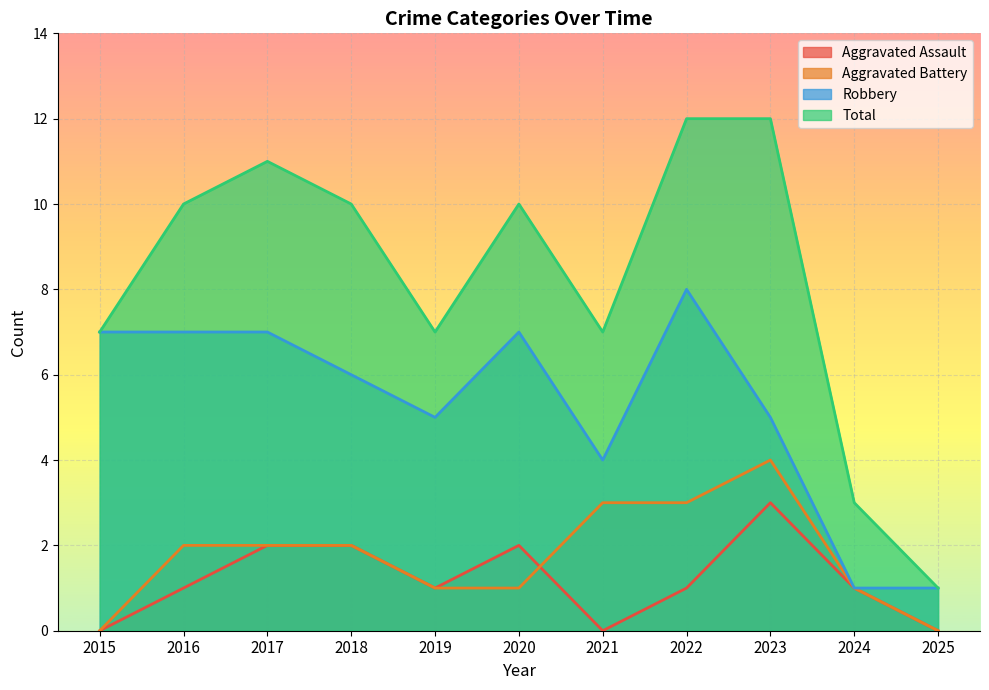

Where do Aggravated Assault and Aggravated Battery first cross each other?

2020 and 2021